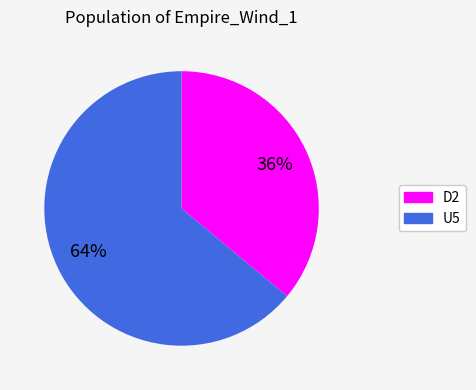

Does any single category account for the majority?

Yes